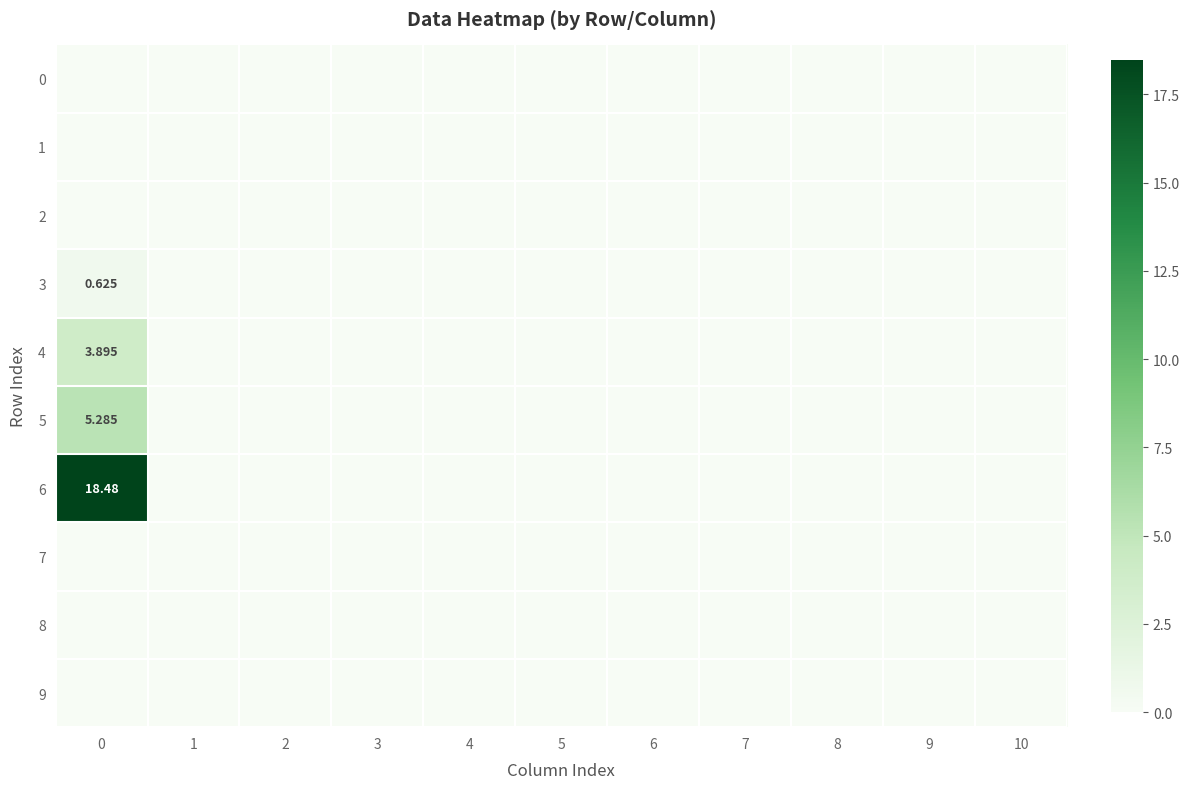

How many values in the row_5 series exceed 0?

1